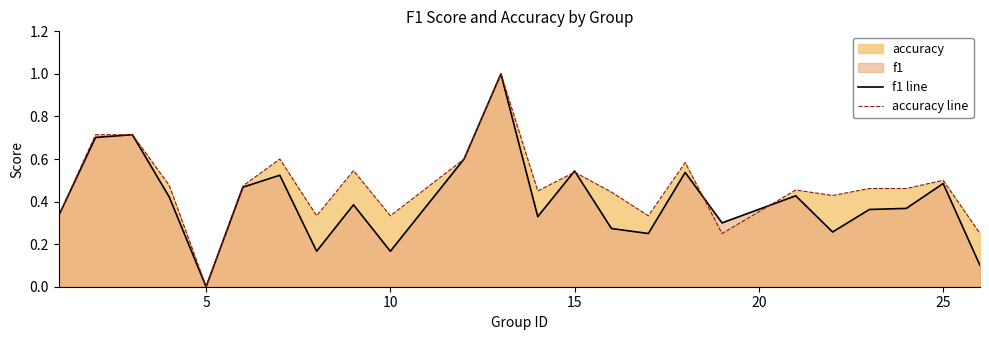

What is the difference between the maximum and second lowest values in the f1 line series?

0.9